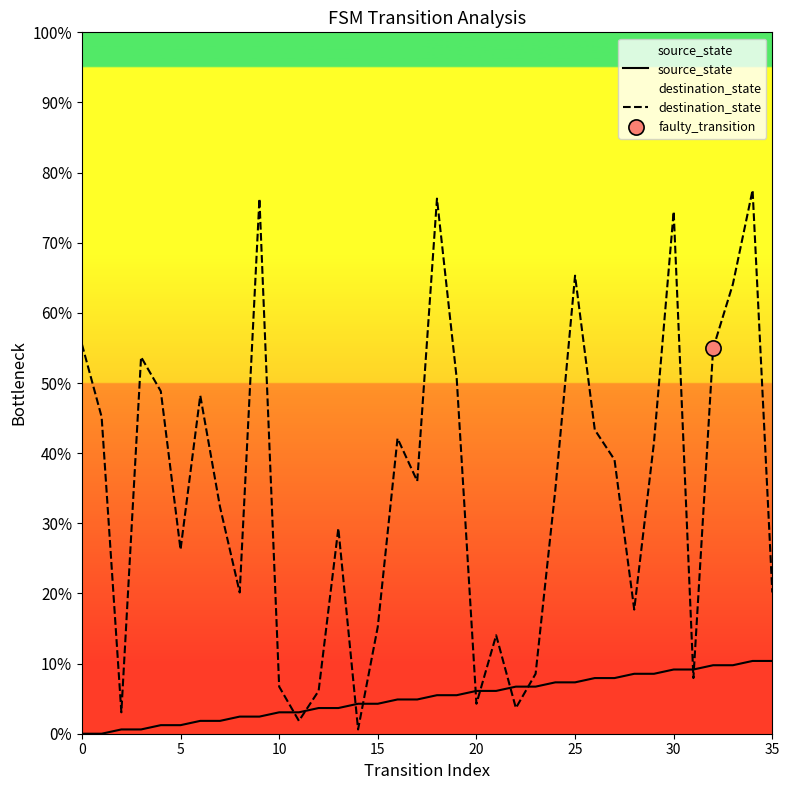

Which series has the largest total across all categories?

destination_state